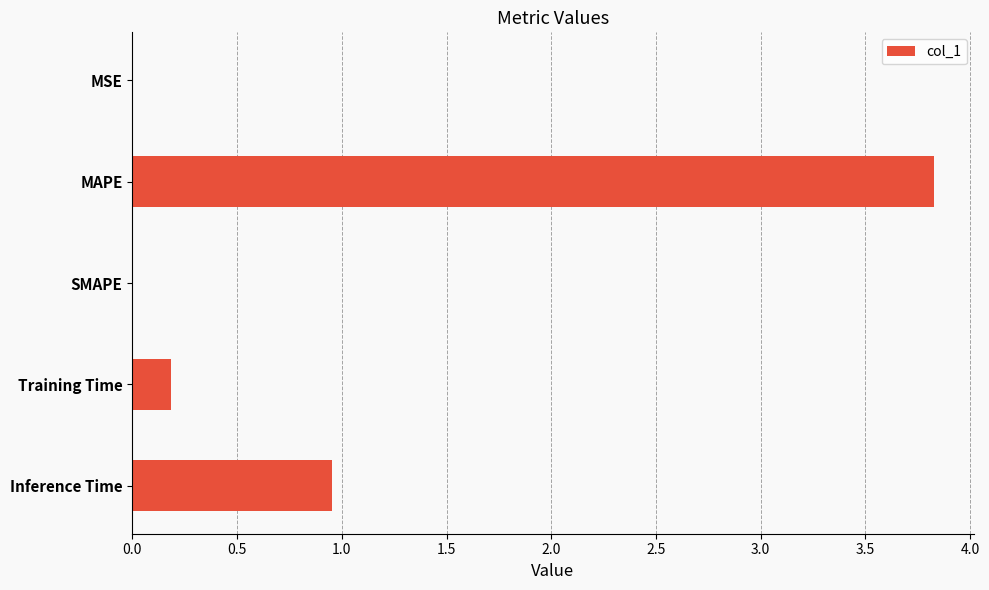

The value at MSE is 0.0. True or false?

True